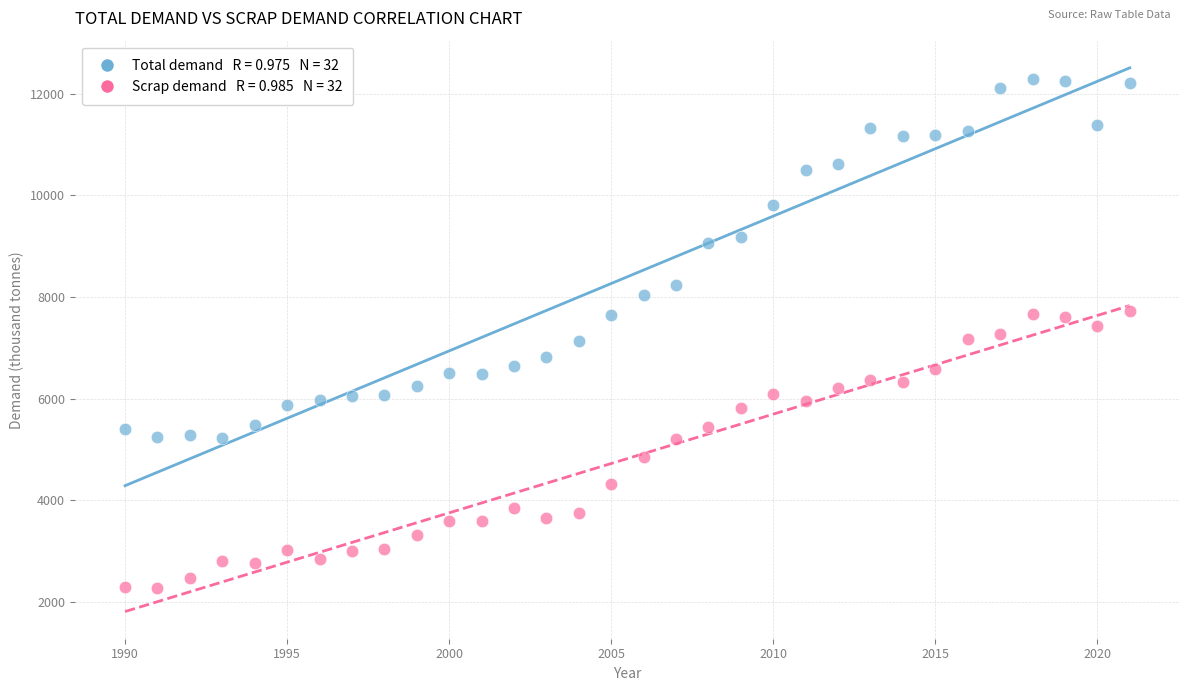

Across all data points, what is the range of Y values (max minus min)?

10014.0